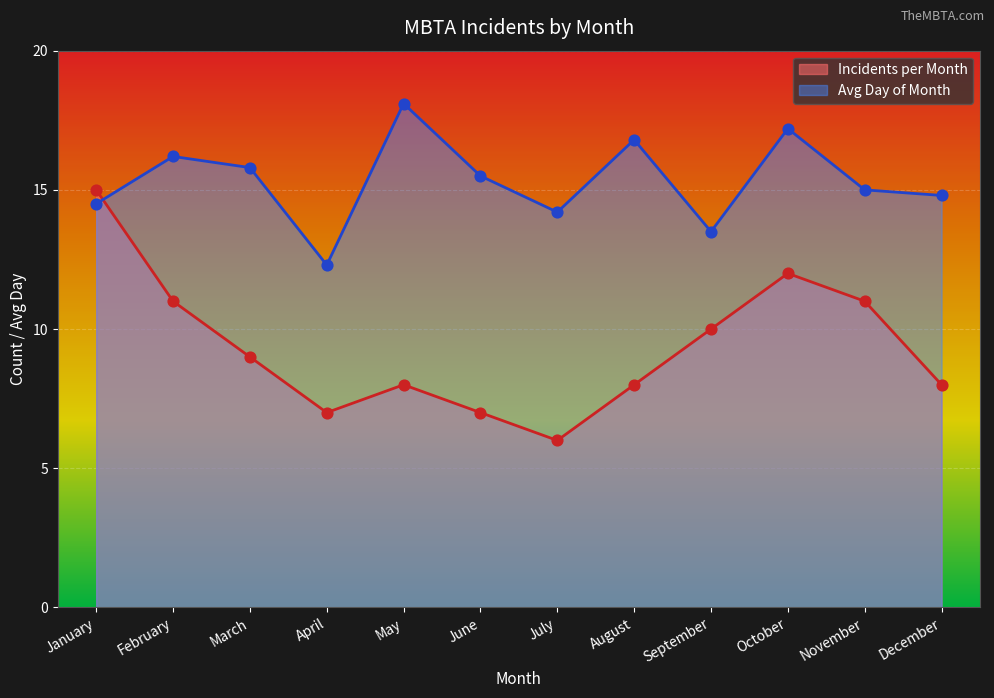

Which series has the largest total across all categories?

Avg Day of Month